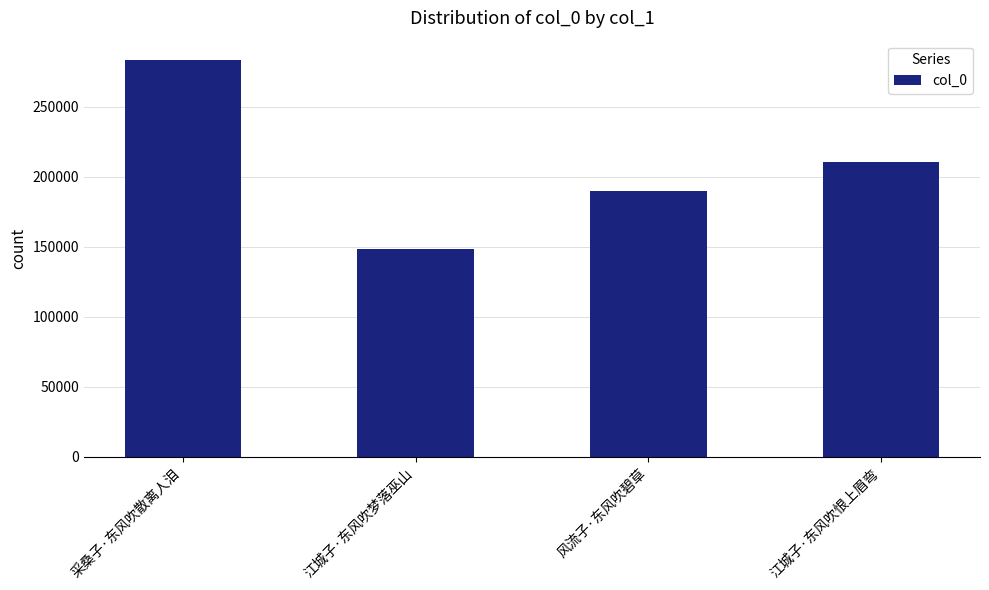

How many bars are there in total?

4